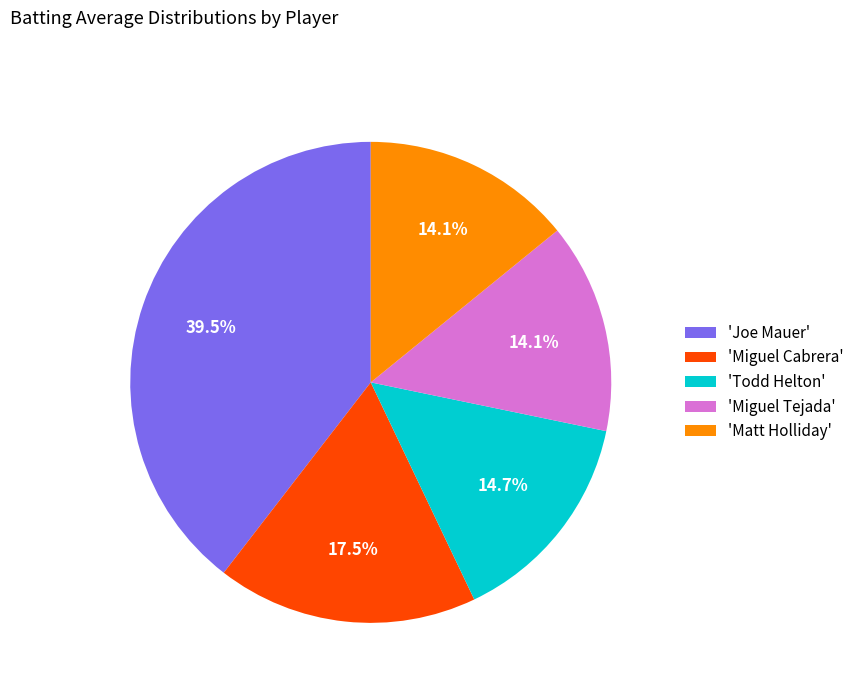

Is there any slice that represents more than half of the pie?

No